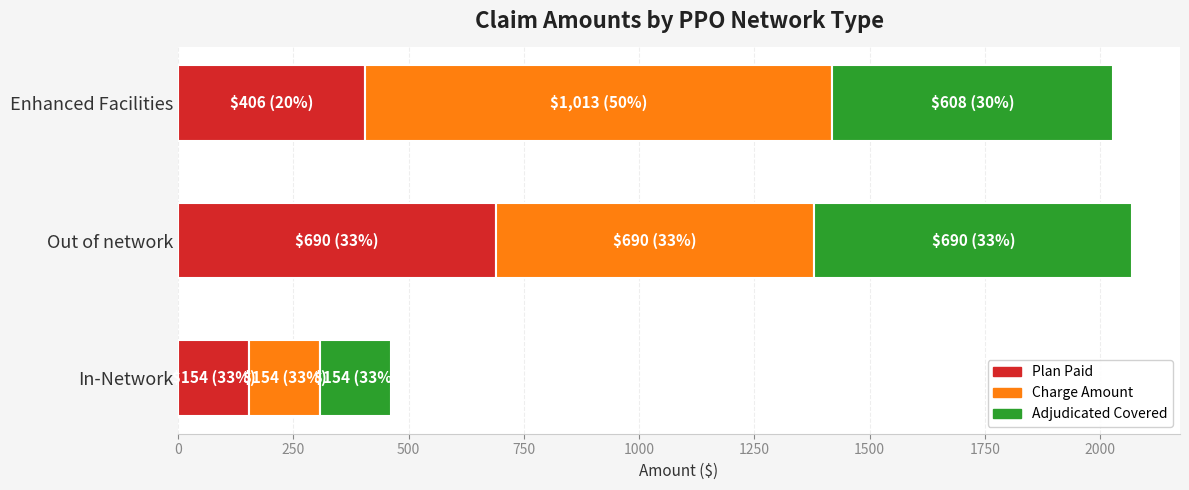

True or false: Plan Paid has a value of 1219.2 at Out of network.

False